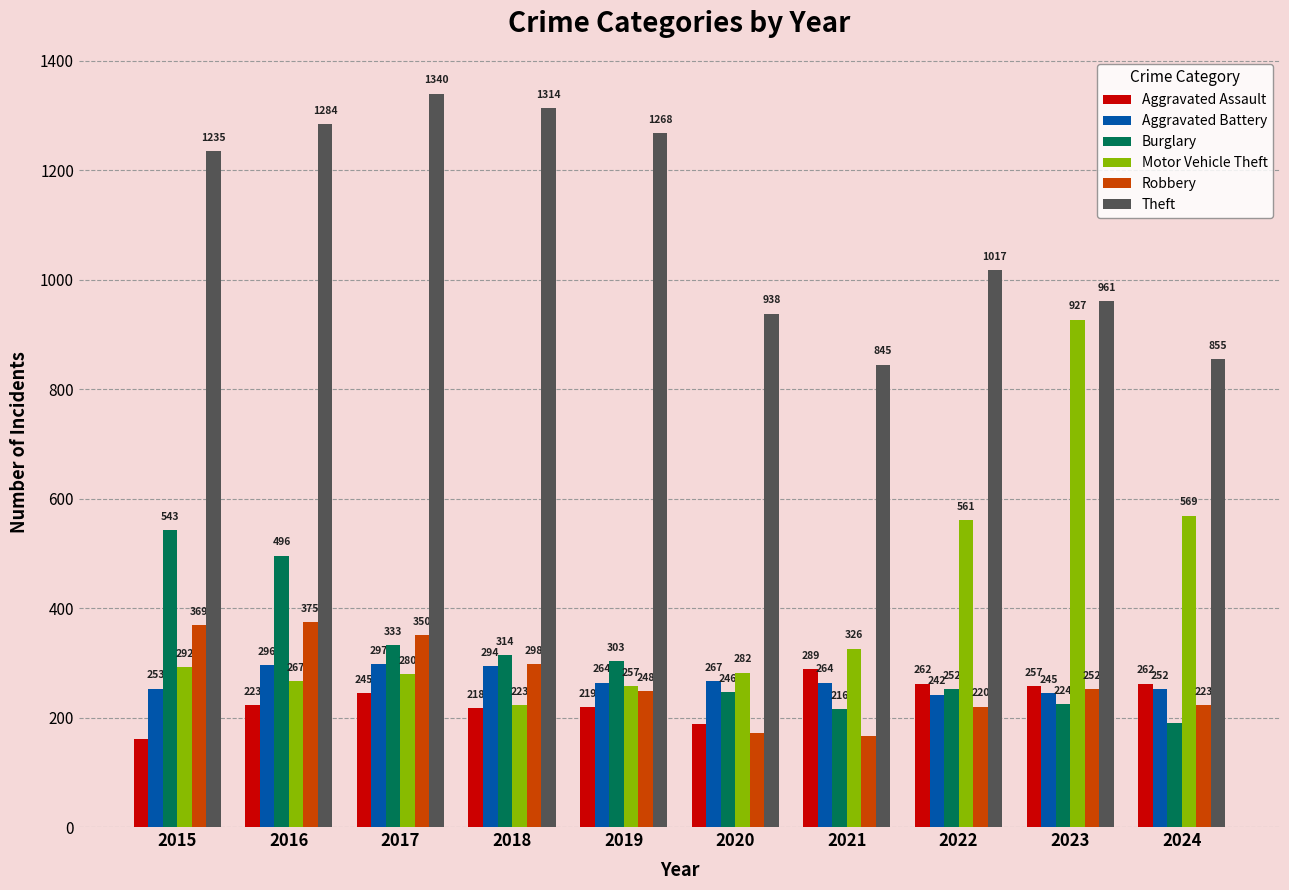

What is the maximum value for Theft?

1340